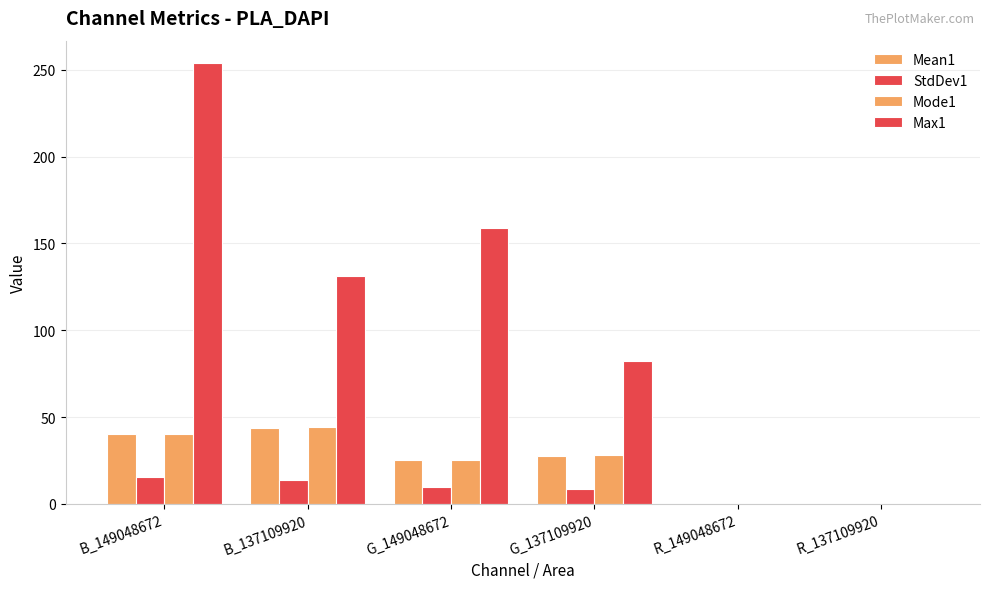

How many groups of bars are there?

6